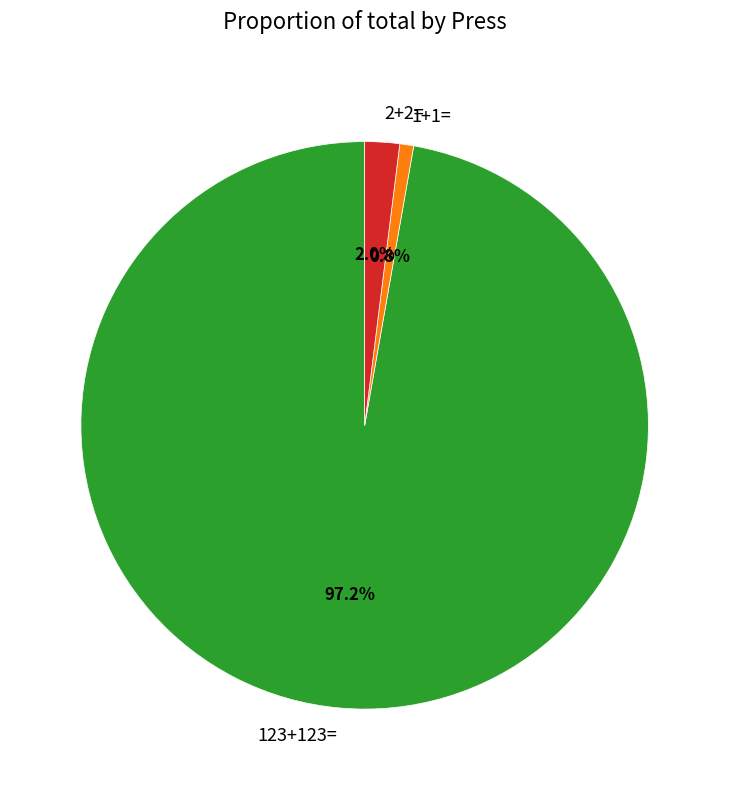

Which category has the biggest portion of the pie?

123+123=